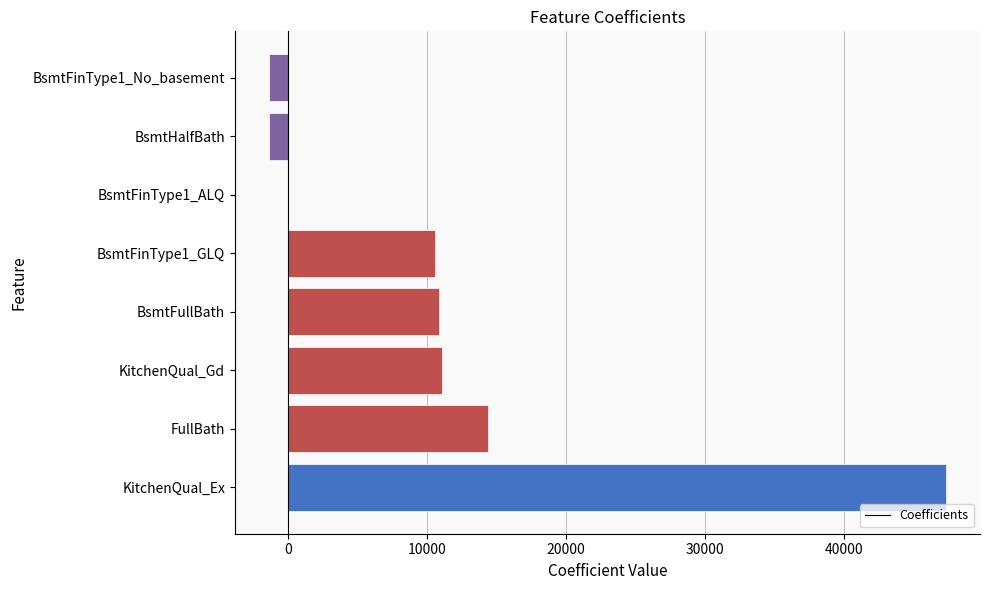

What is the change in value from KitchenQual_Ex to BsmtFinType1_GLQ?

-36741.8